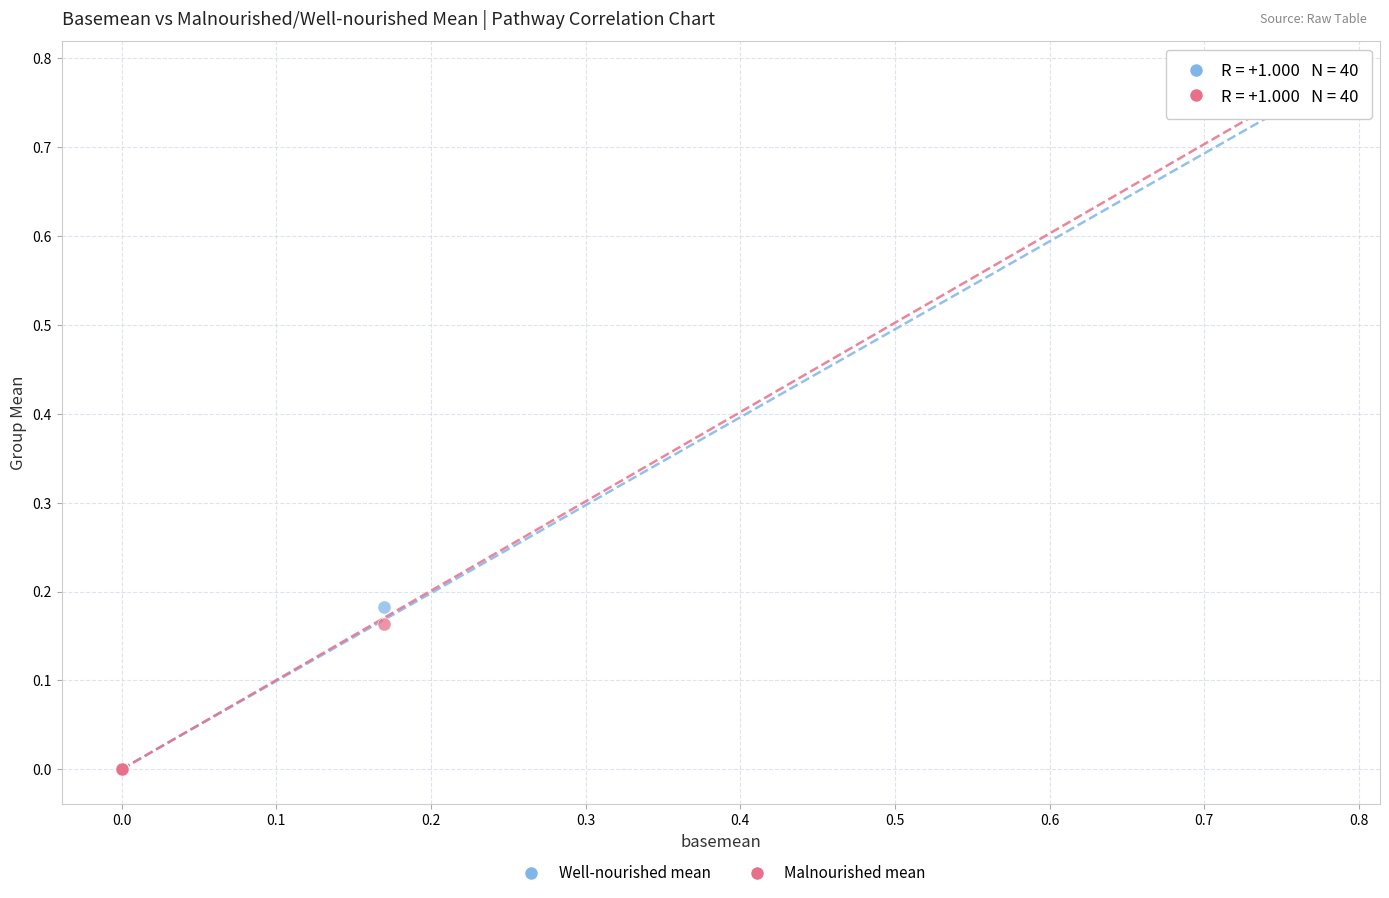

Which series has the widest spread of Y values?

Malnourished mean